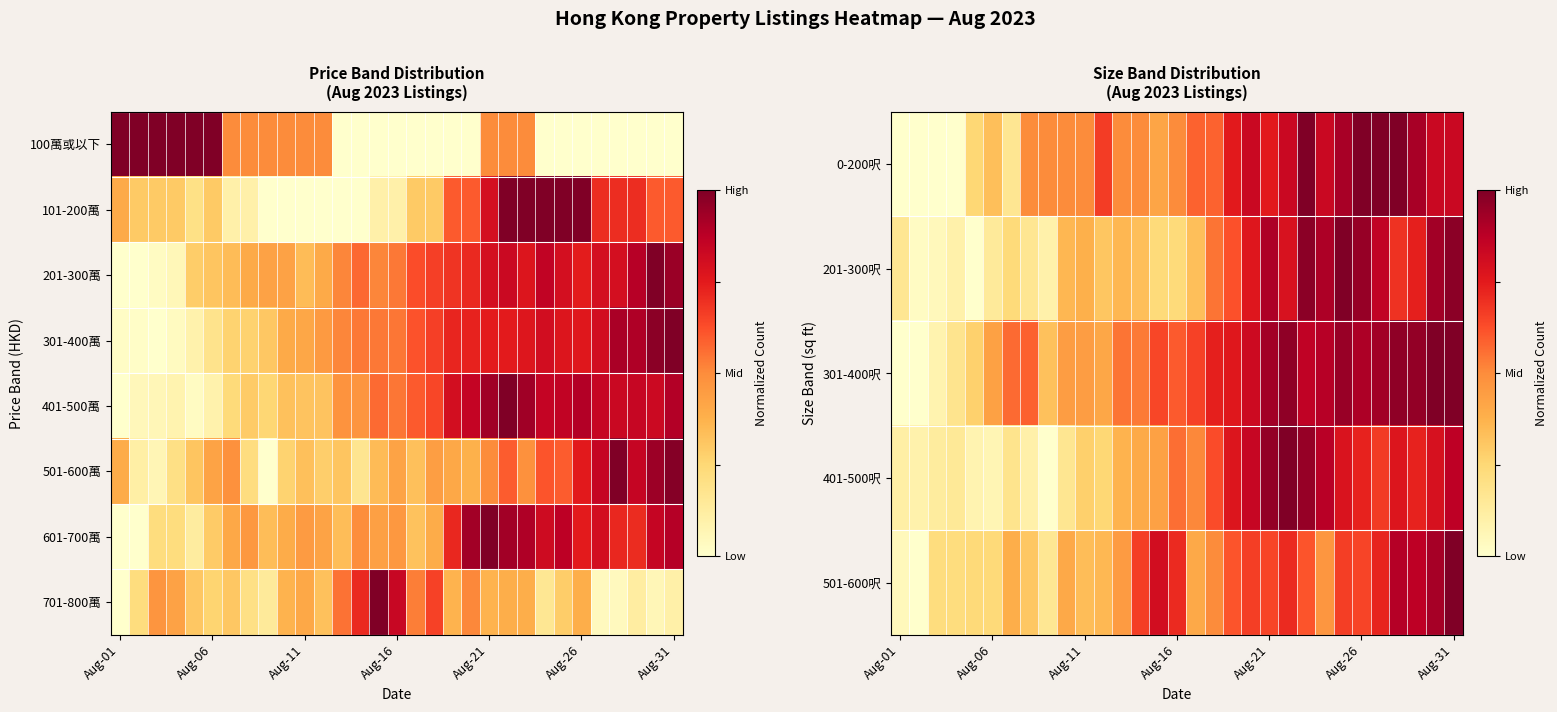

What is the difference between the highest and lowest values at 26?

1.0